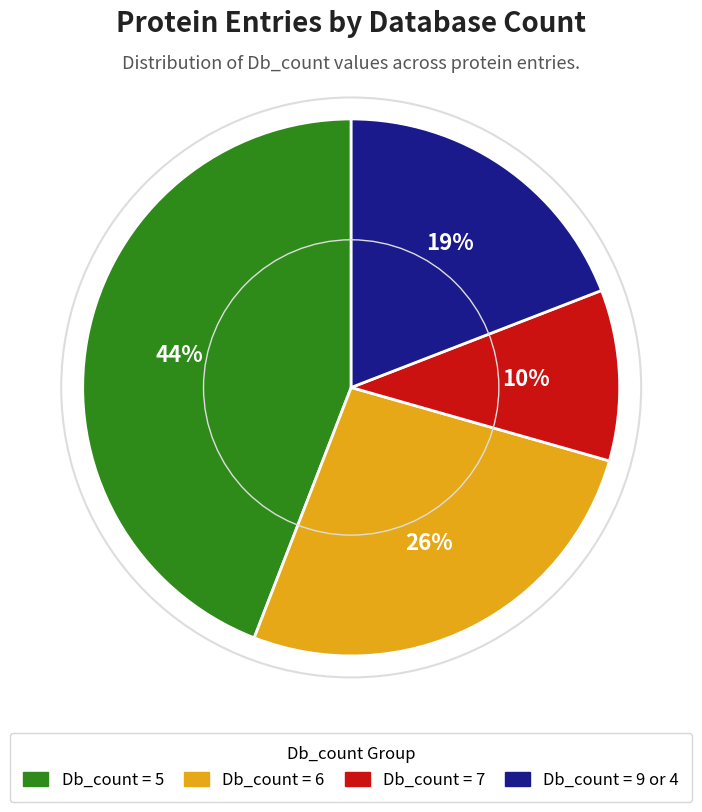

What percentage is the Db_count = 9 or 4 slice, to the nearest percent?

19%